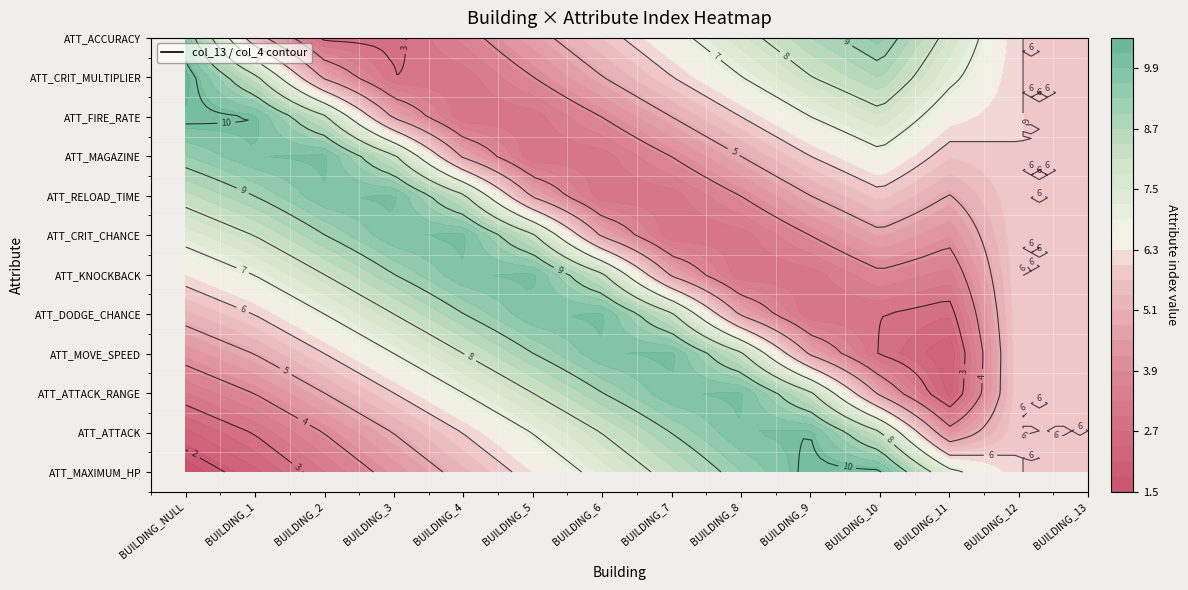

Between BUILDING_NULL and BUILDING_8, which is larger?

BUILDING_8